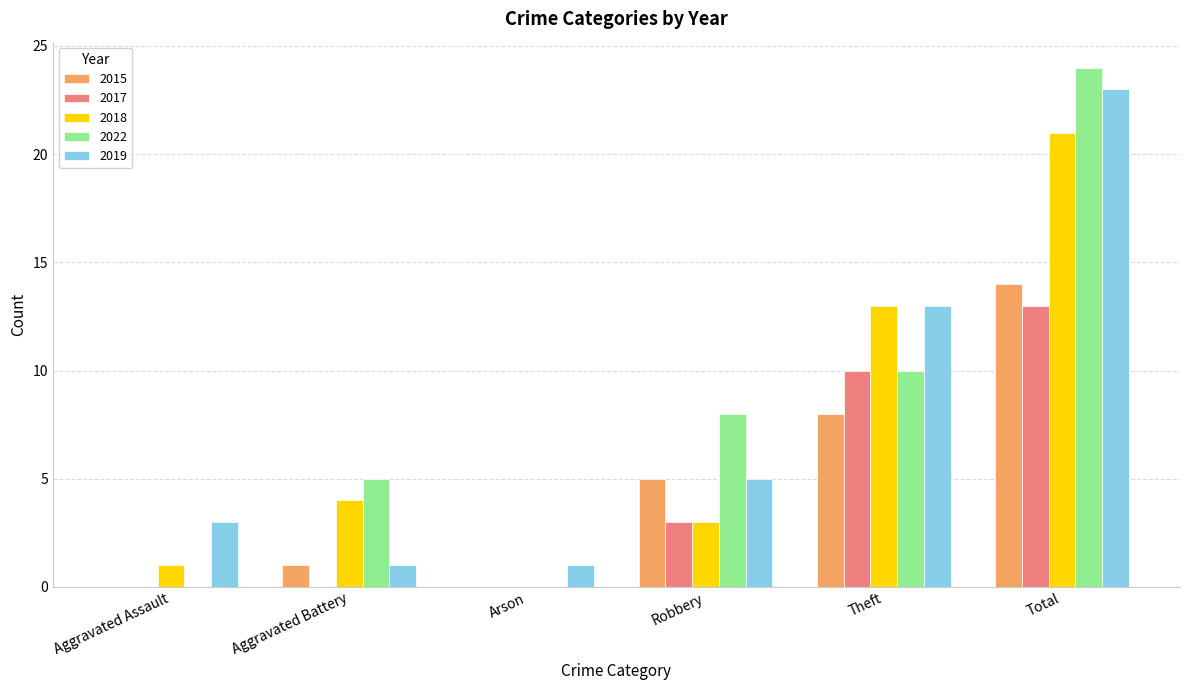

What is the sum of all 2018 values?

42